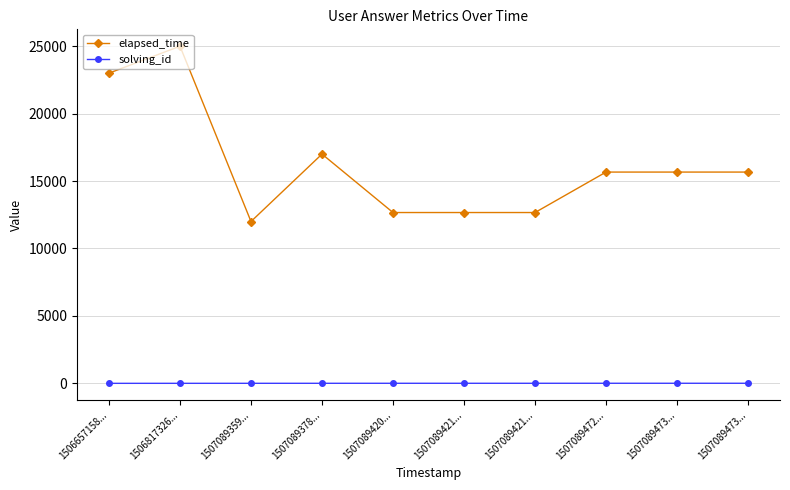

What is the smallest value displayed?

1